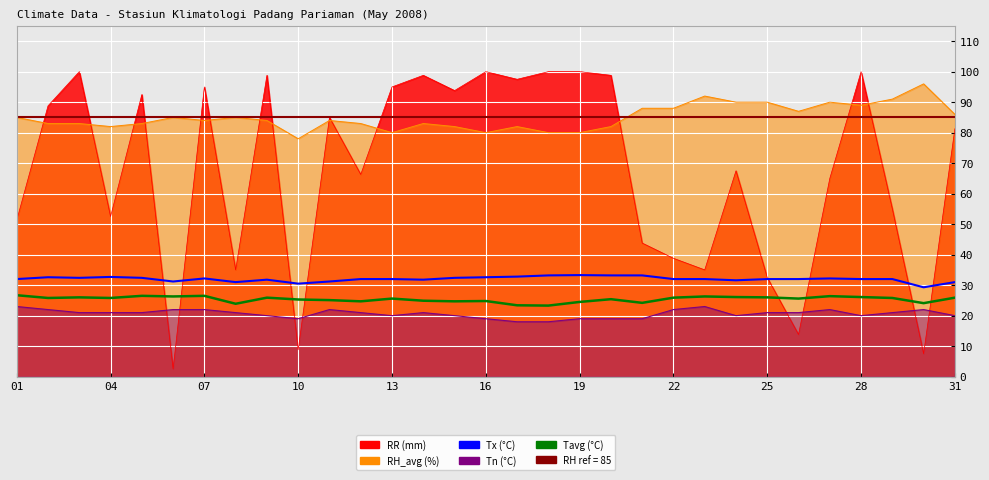

Reading left to right, what are all the values shown in this chart?

Tx: 32.0	32.6	32.4	32.7	32.4	31.2	32.2	31.0	31.8	30.5	31.2	32.0	32.0	31.8	32.4	32.6	32.8	33.2	33.3	33.2	33.2	32.0	32.0	31.6	32.0	32.0	32.2	32.0	32.0	29.3	31.0
Tn: 23.0	22.0	21.0	21.0	21.0	22.0	22.0	21.0	20.0	19.0	22.0	21.0	20.0	21.0	20.0	19.0	18.0	18.0	19.0	19.0	19.0	22.0	23.0	20.0	21.0	21.0	22.0	20.0	21.0	22.0	20.0
Tavg: 26.7	25.8	26.0	25.8	26.5	26.3	26.5	23.9	25.9	25.3	25.1	24.7	25.6	24.9	24.7	24.8	23.4	23.3	24.5	25.4	24.2	25.9	26.3	26.1	26.0	25.6	26.4	26.1	25.8	24.1	25.9
RH_avg: 85.0	83.0	83.0	82.0	83.0	85.0	84.0	85.0	84.0	78.0	84.0	83.0	80.0	83.0	82.0	80.0	82.0	80.0	80.0	82.0	88.0	88.0	92.0	90.0	90.0	87.0	90.0	89.0	91.0	96.0	86.0
RR: 51.3	88.8	100.0	52.5	92.5	2.5	95.0	35.0	98.8	8.8	85.0	66.3	95.0	98.8	93.8	100.0	97.5	100.0	100.0	98.8	43.8	38.8	35.0	67.5	32.5	13.8	65.0	100.0	55.0	7.5	81.3